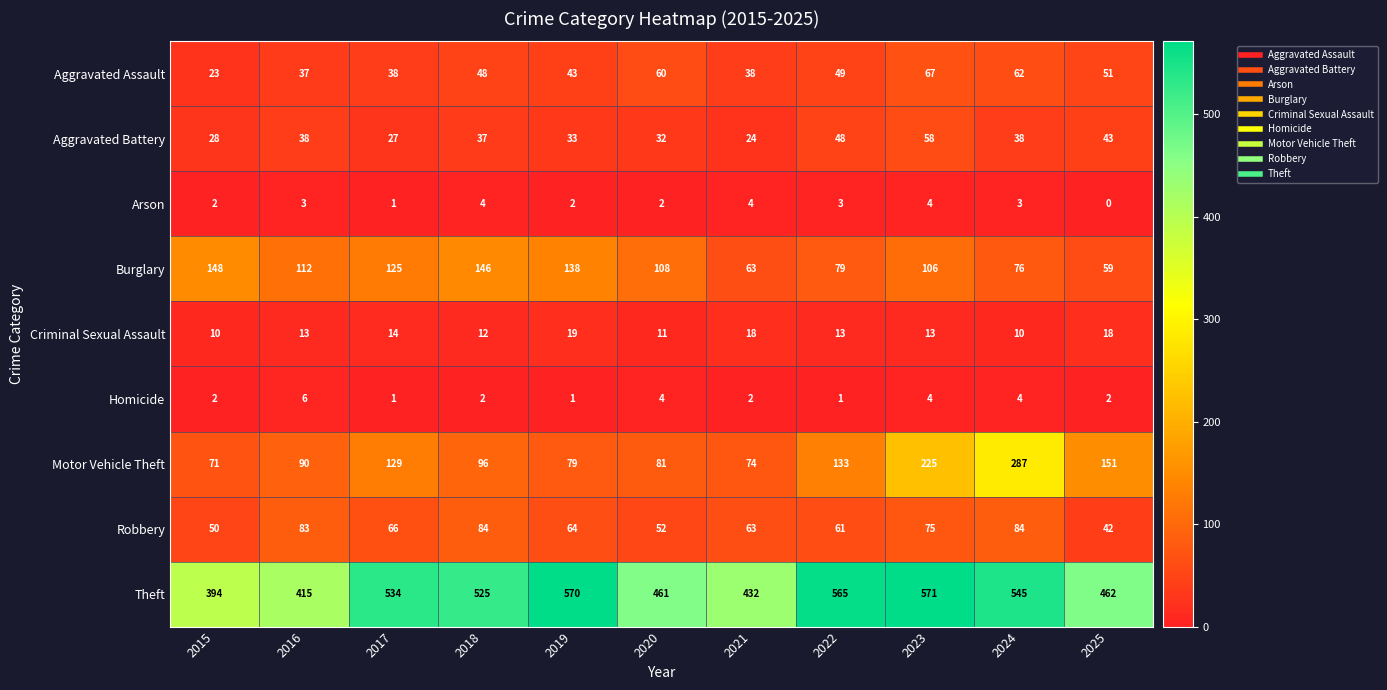

At how many categories does at least one series exceed 521?

6